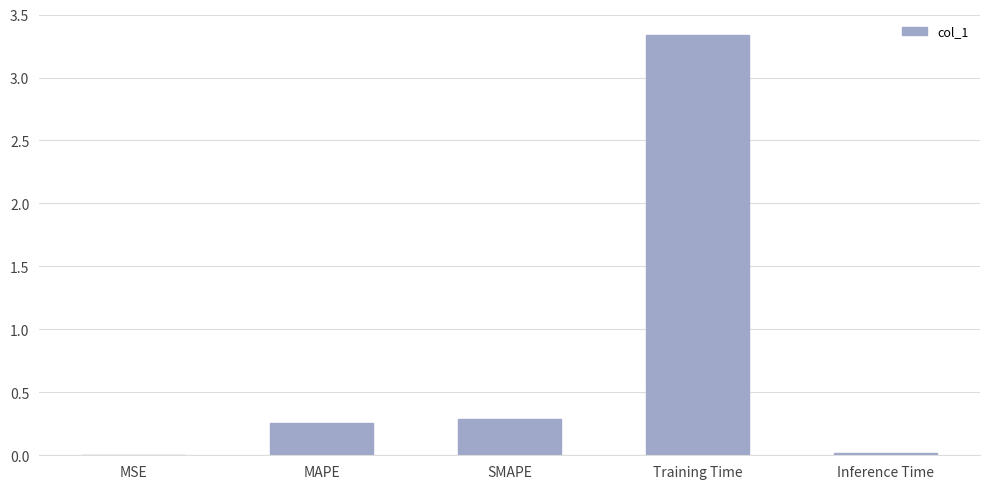

At which category does the chart reach its peak across all series?

Training Time